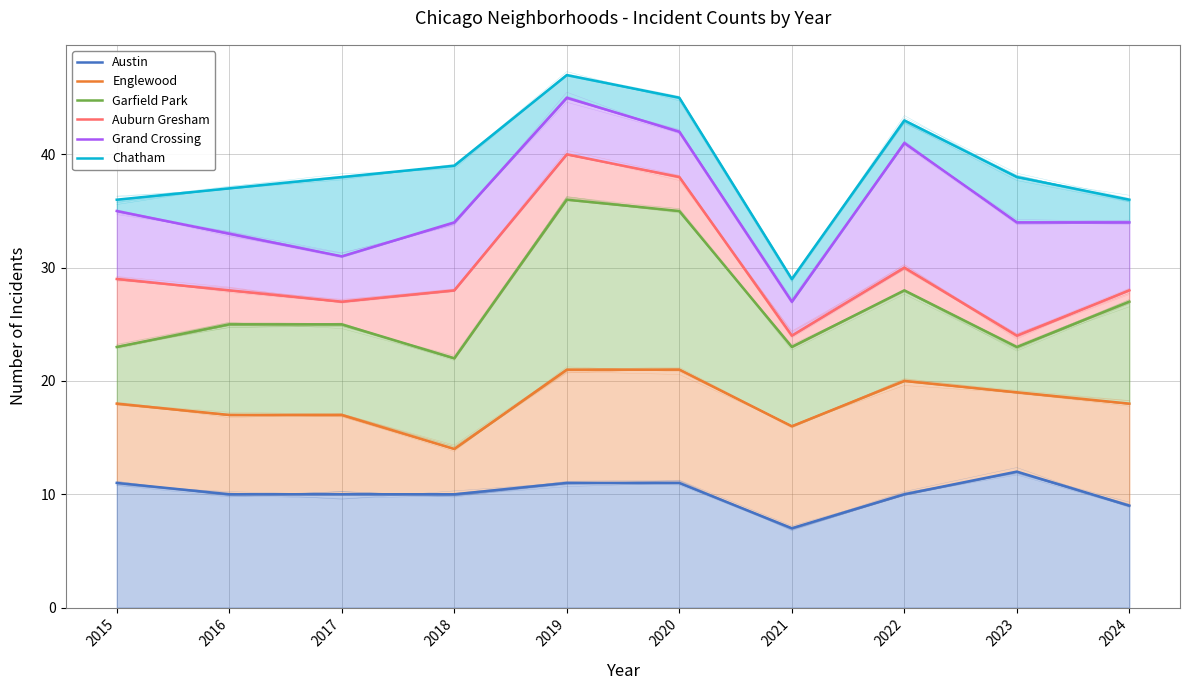

Where does the Chatham series first go above 38?

2018